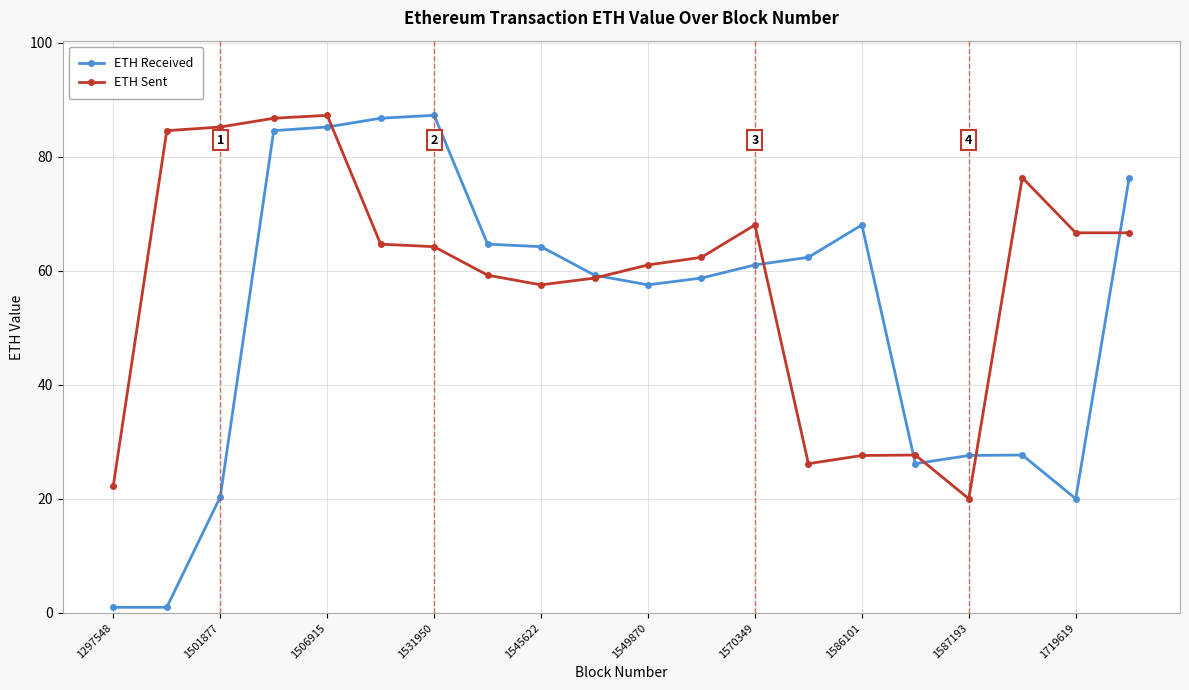

How many data points in ETH Received are above 61?

10